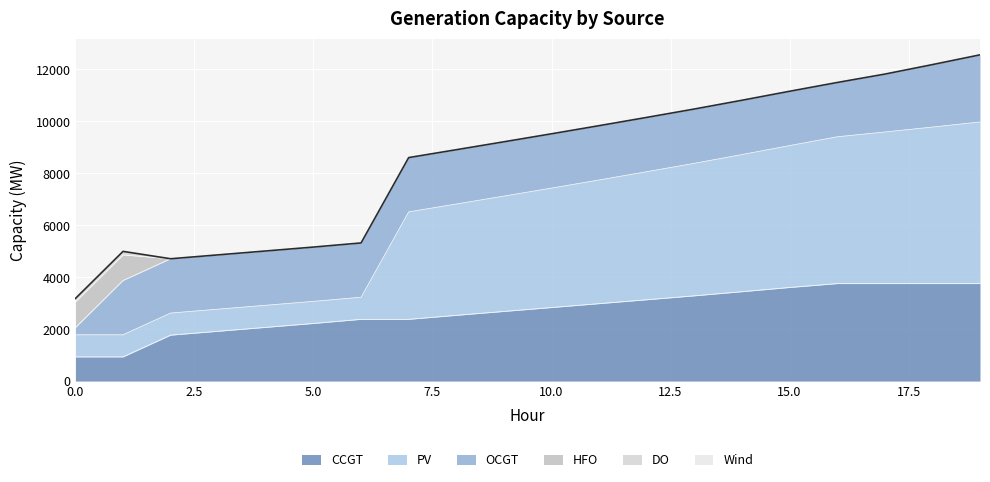

Reading left to right, transcribe all the data shown in this chart.

CCGT: 933	933	1770	1920	2070	2220	2379	2379	2533	2683	2833	2983	3133	3284	3443	3605	3755	3755	3755	3755
PV: 850	850	850	850	850	850	850	4136	4285	4440	4598	4761	4929	5101	5279	5463	5651	5836	6026	6222
OCGT: 276	2090	2090	2090	2090	2090	2090	2090	2090	2090	2090	2090	2090	2090	2090	2090	2090	2228	2404	2584
HFO: 985	985	0	0	0	0	0	0	0	0	0	0	0	0	0	0	0	0	0	0
DO: 136	136	0	0	0	0	0	0	0	0	0	0	0	0	0	0	0	0	0	0
Wind: 0	0	0	0	0	0	0	0	0	0	0	0	0	0	0	0	0	0	0	0